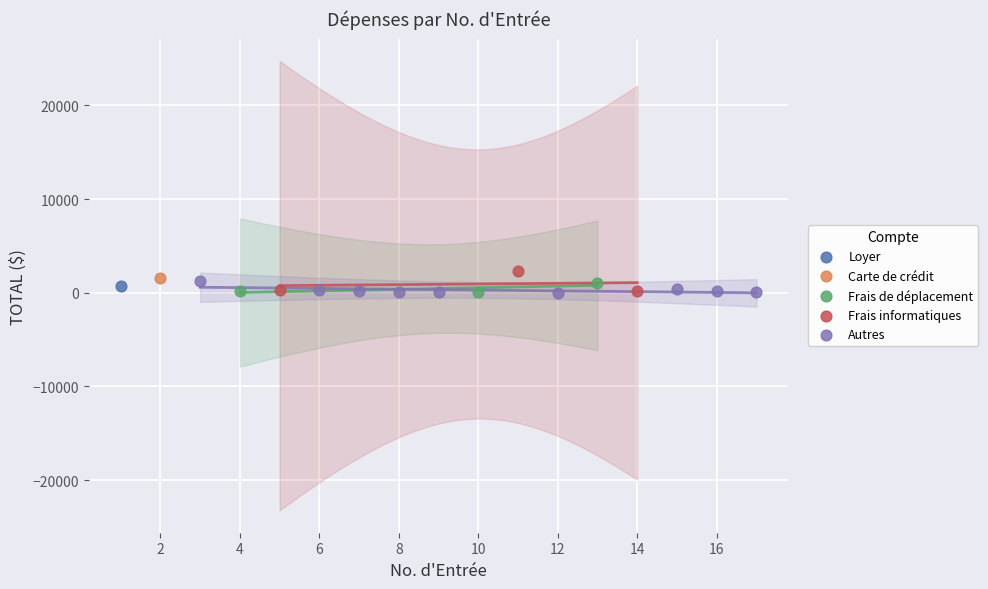

What are all the series names shown in the legend?

Loyer, Carte de crédit, Frais de déplacement, Frais informatiques, Autres